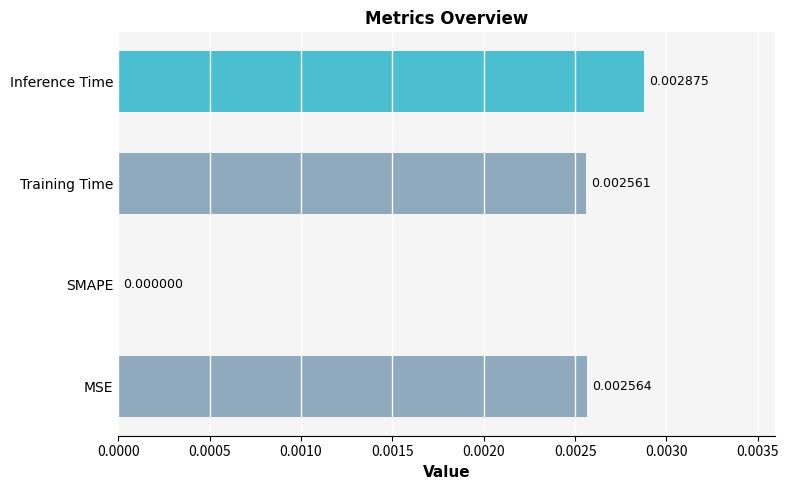

Which has a higher value, SMAPE or Inference Time?

Inference Time